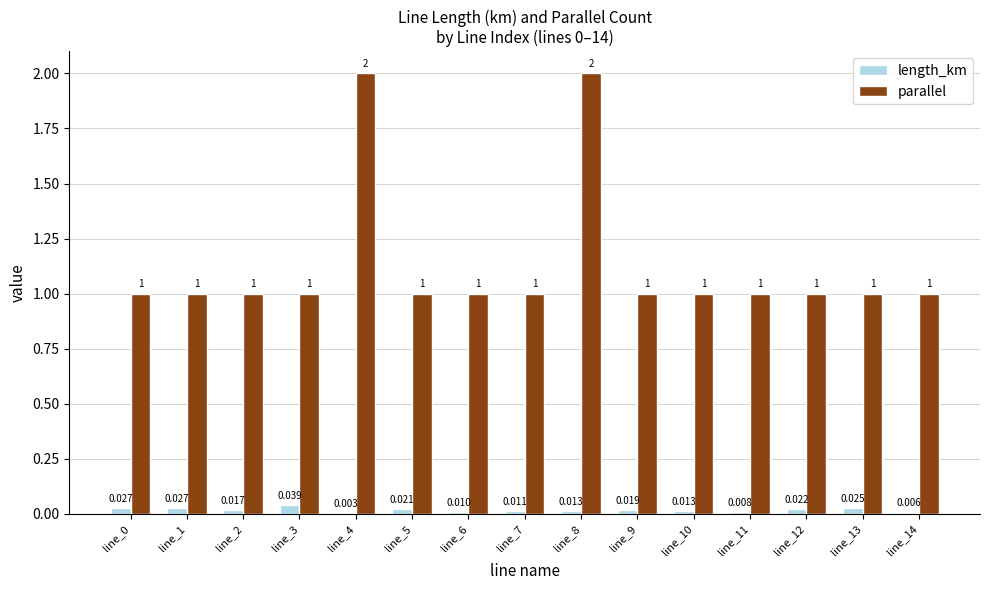

What are all the series names shown in the legend?

length_km, parallel